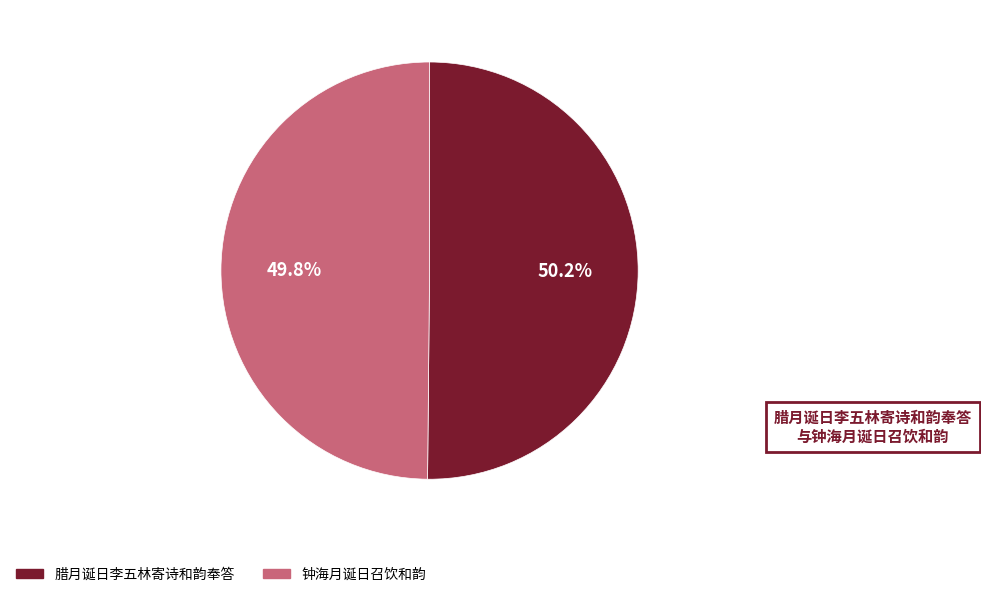

Does any single category account for the majority?

Yes